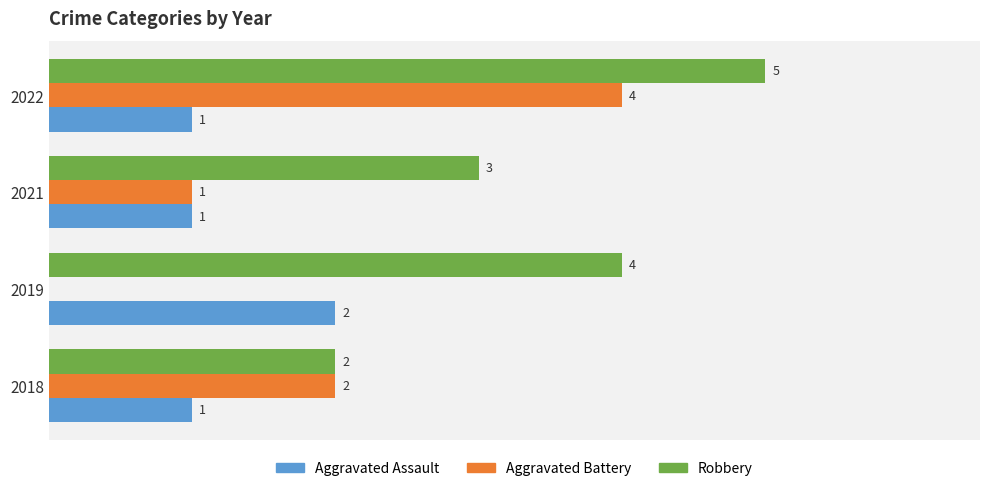

Is the value of Robbery at 2019 greater than the value of Aggravated Assault at 2019?

Yes